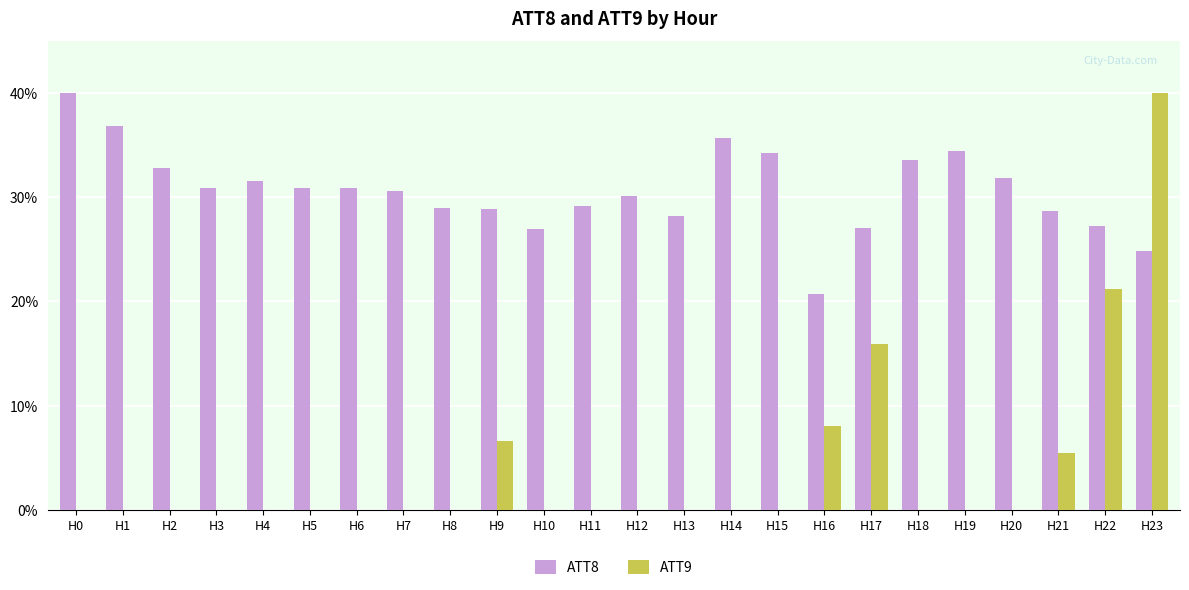

Which series has the largest total across all categories?

ATT8